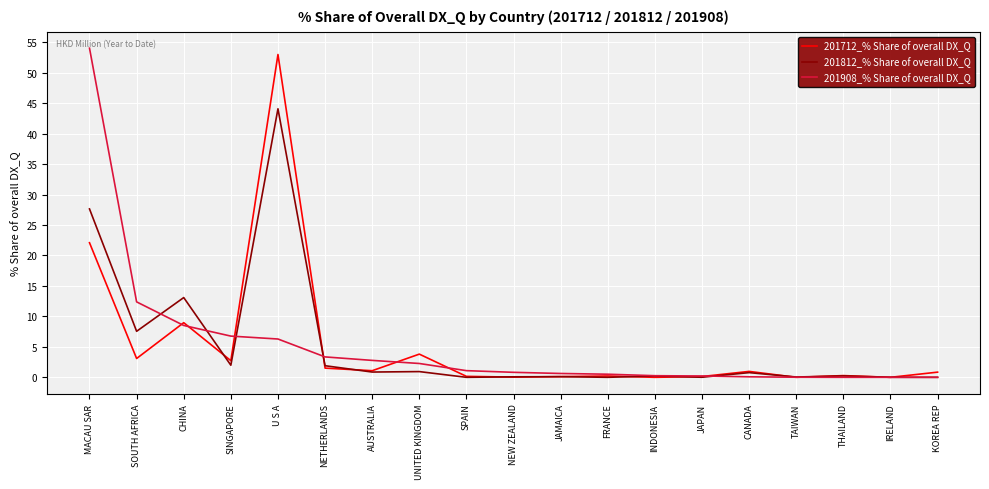

What value does the 201712_% Share of overall DX_Q series have at CHINA?

9.0